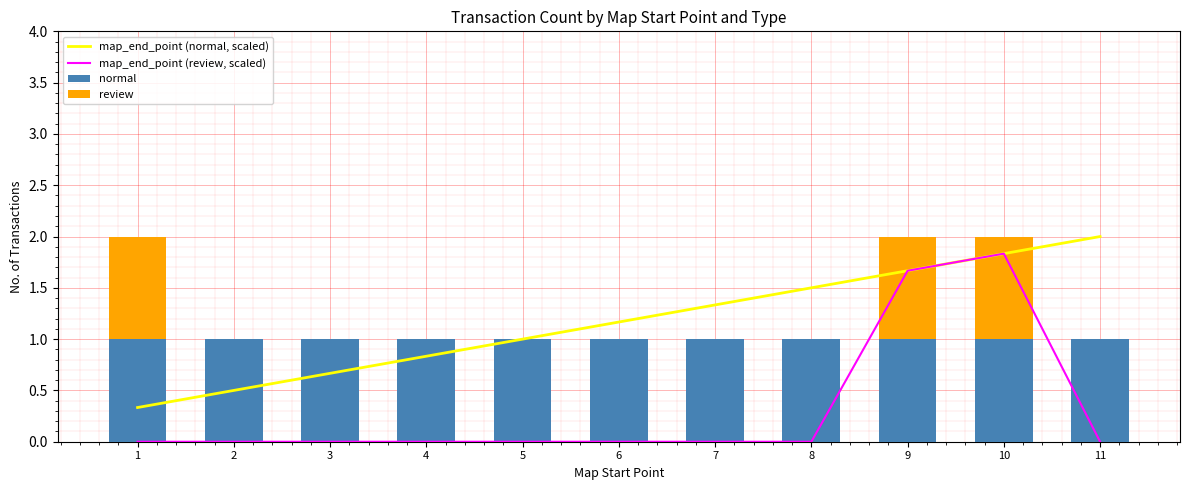

The review series shows -0.4 at 4. True or false?

False